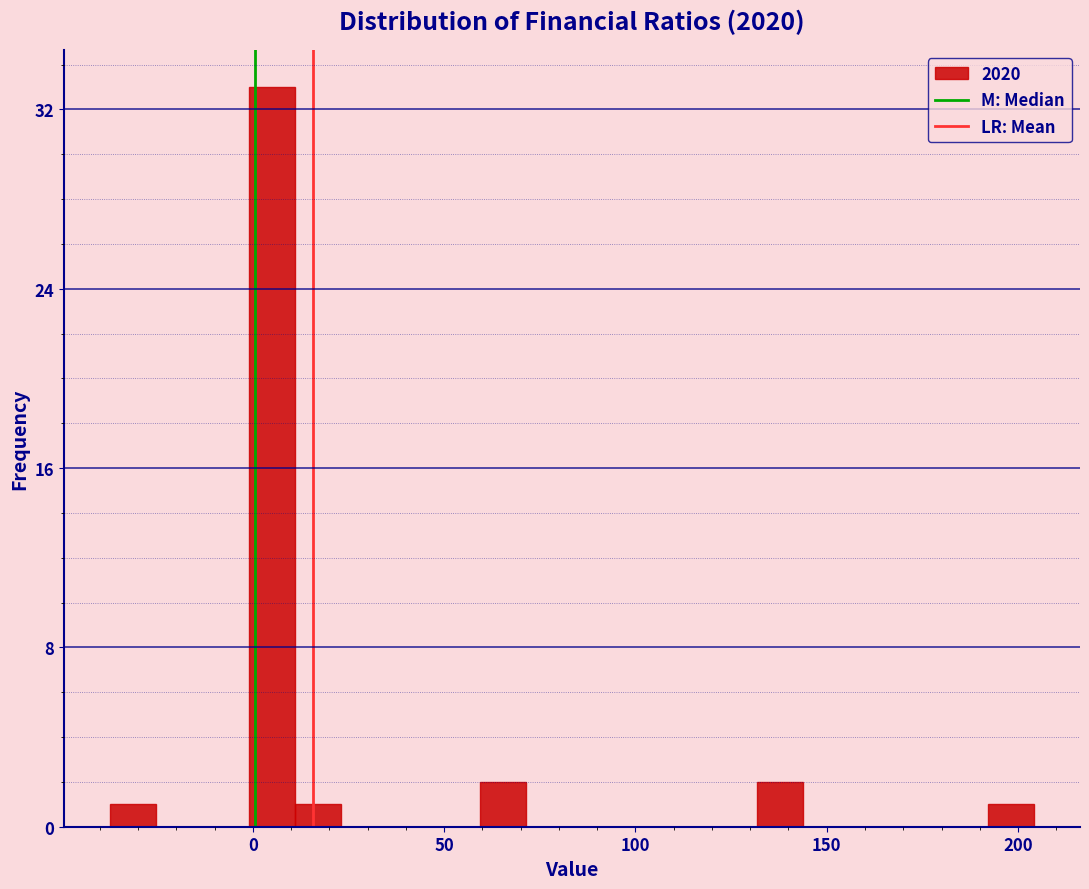

Around what value on the x-axis is the tallest bar? Give the approximate position of its centre, as read against the axis.

5